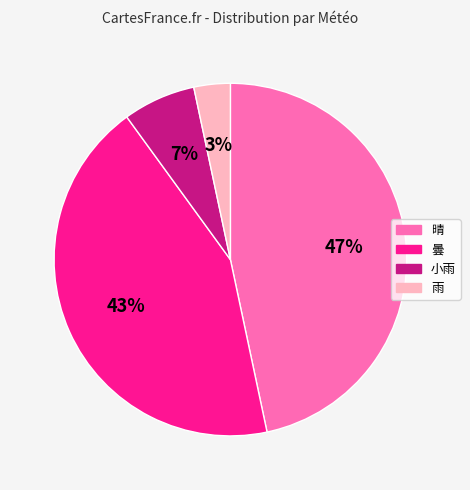

To the nearest percent, what is the combined percentage of 小雨 and 曇?

50%